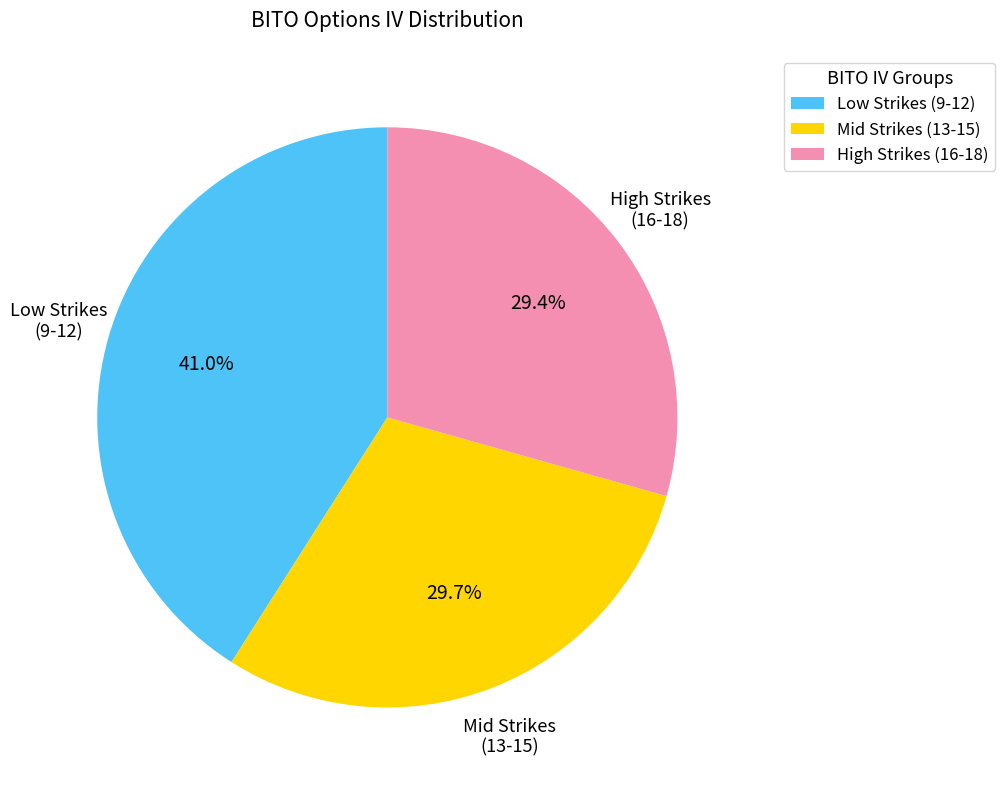

Count the number of slices in the pie.

3